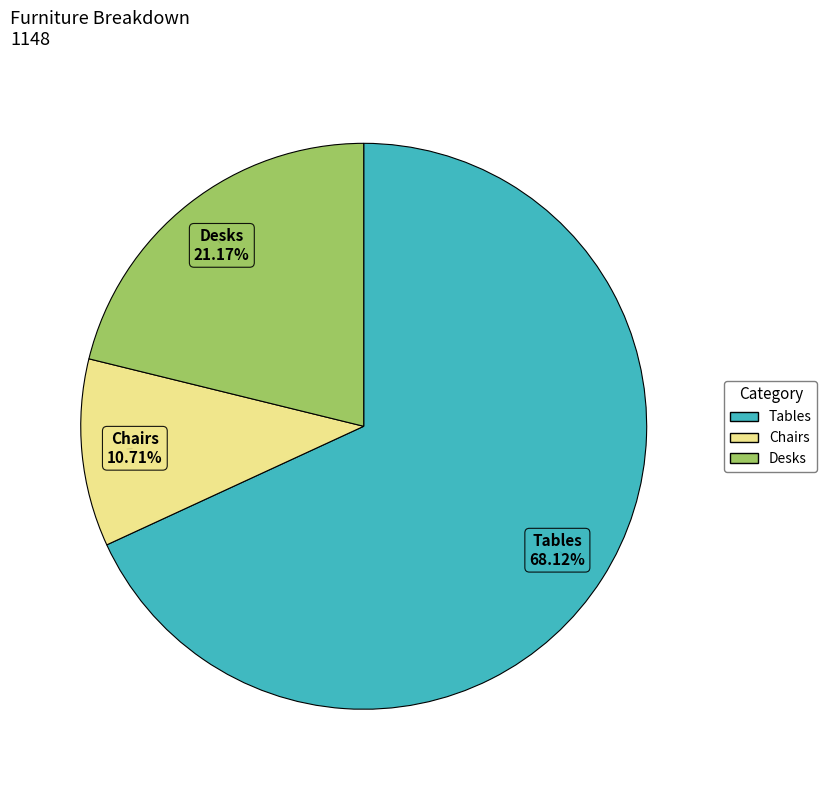

Rank the categories by value from highest to lowest.

Tables, Desks, Chairs